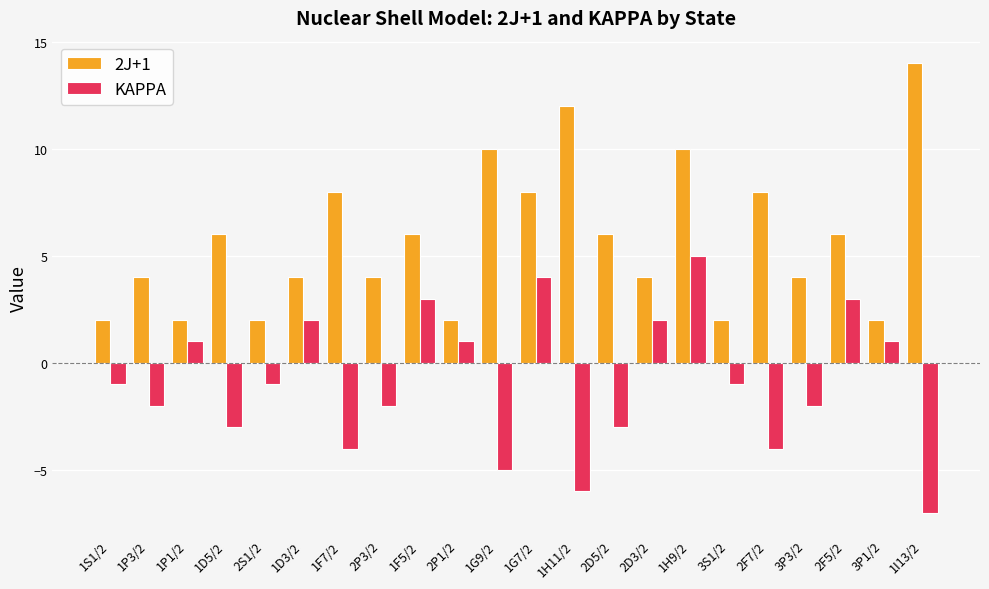

Reading left to right, list all the values displayed in this chart.

2J+1: 2	4	2	6	2	4	8	4	6	2	10	8	12	6	4	10	2	8	4	6	2	14
KAPPA: -1	-2	1	-3	-1	2	-4	-2	3	1	-5	4	-6	-3	2	5	-1	-4	-2	3	1	-7